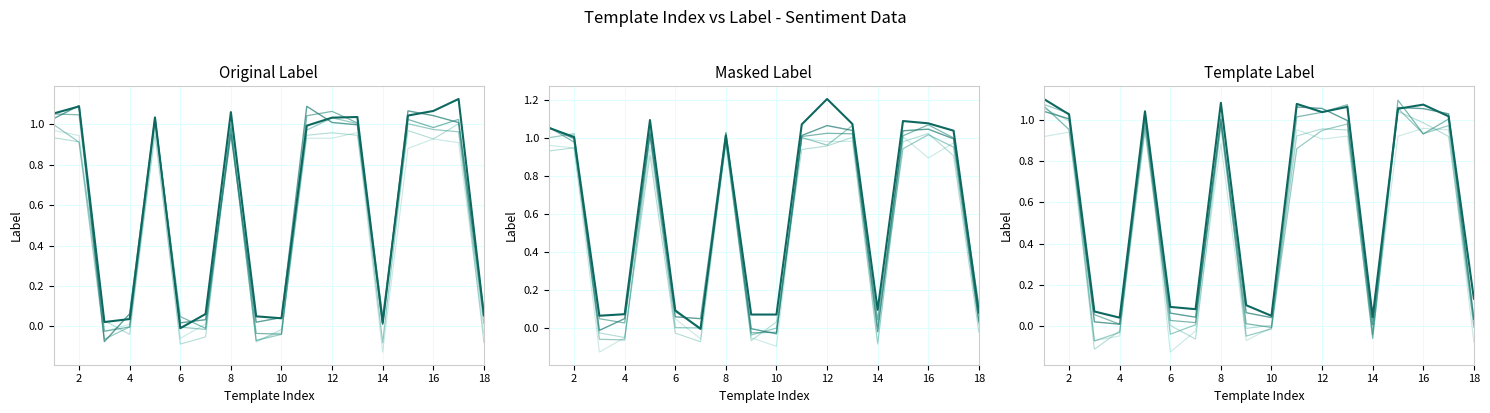

Which series has the largest total across all categories?

label_variant_6